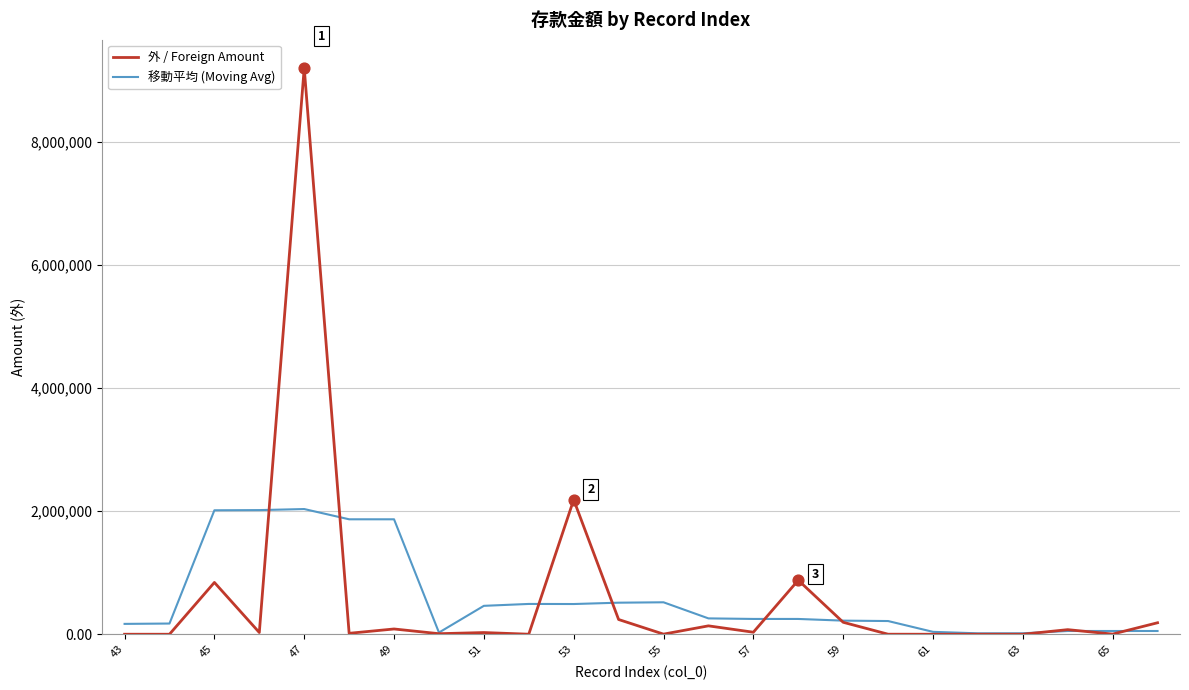

Which series has the largest range (max minus min)?

外 / Foreign Amount